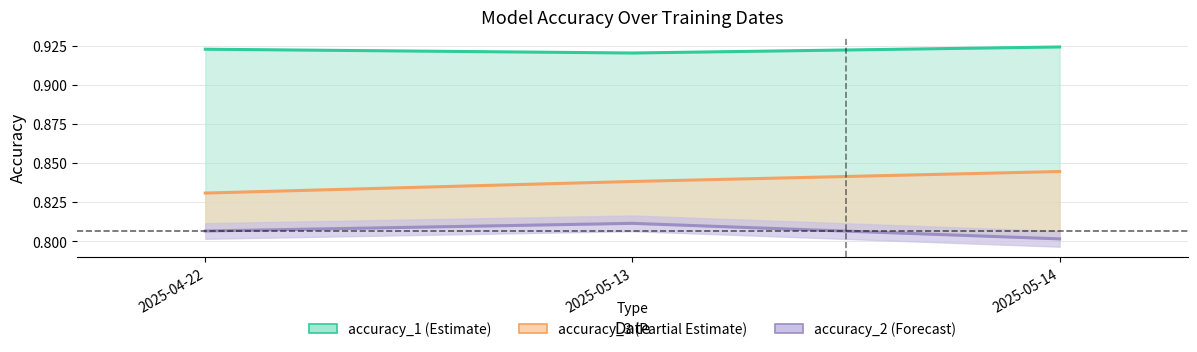

How many lines are shown in the chart?

3